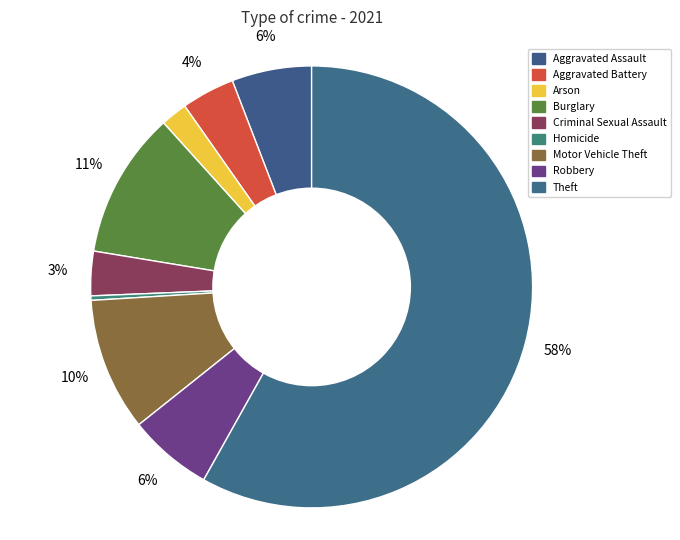

Count the number of slices in the pie.

9